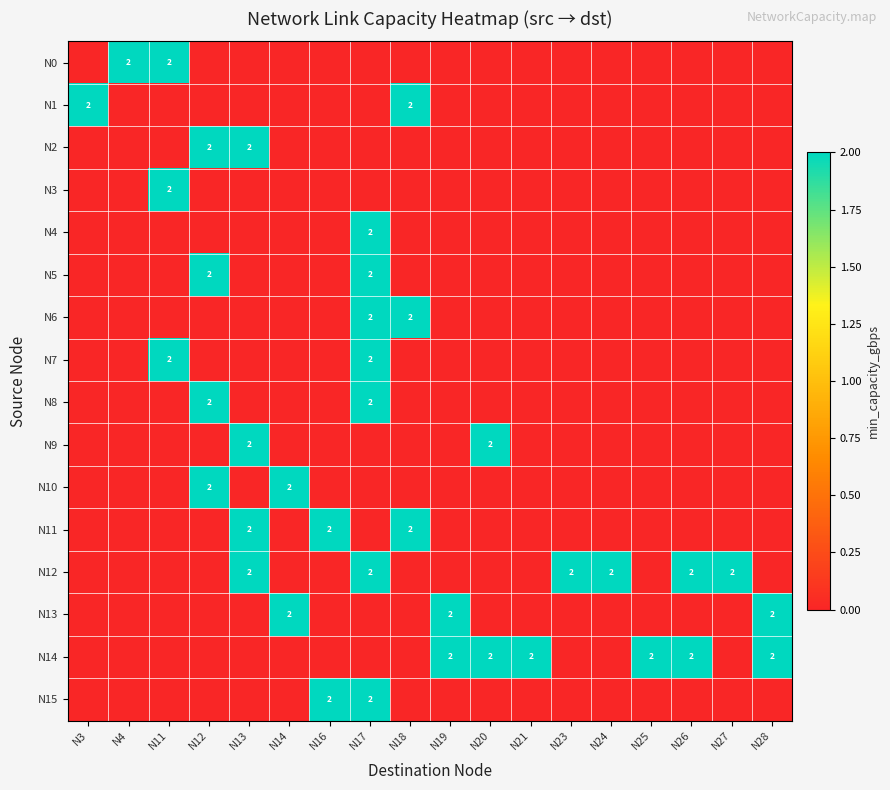

At which category is the sum across all series the highest?

N17